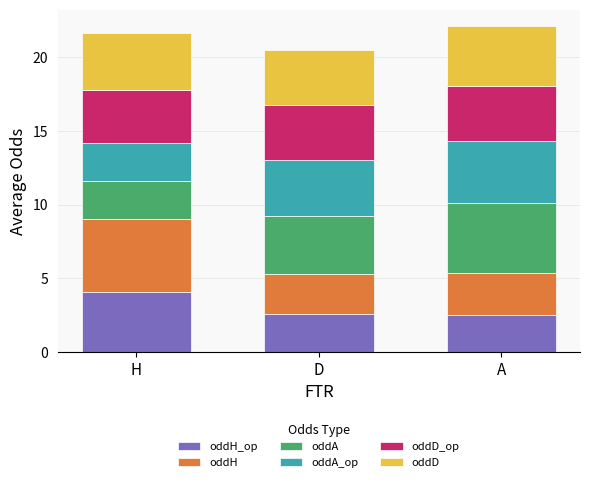

What position from the left is D?

2